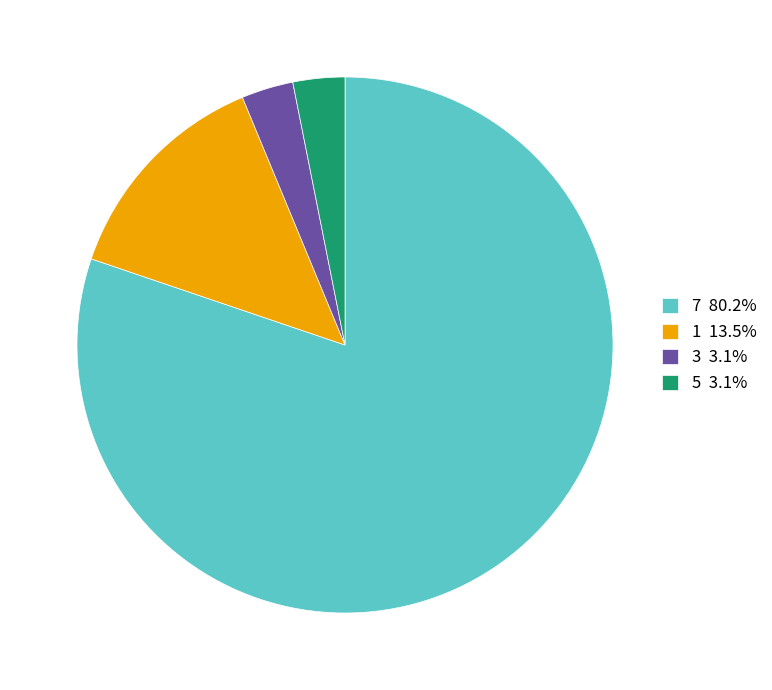

Does 7 80.2% represent more than half of the total?

Yes